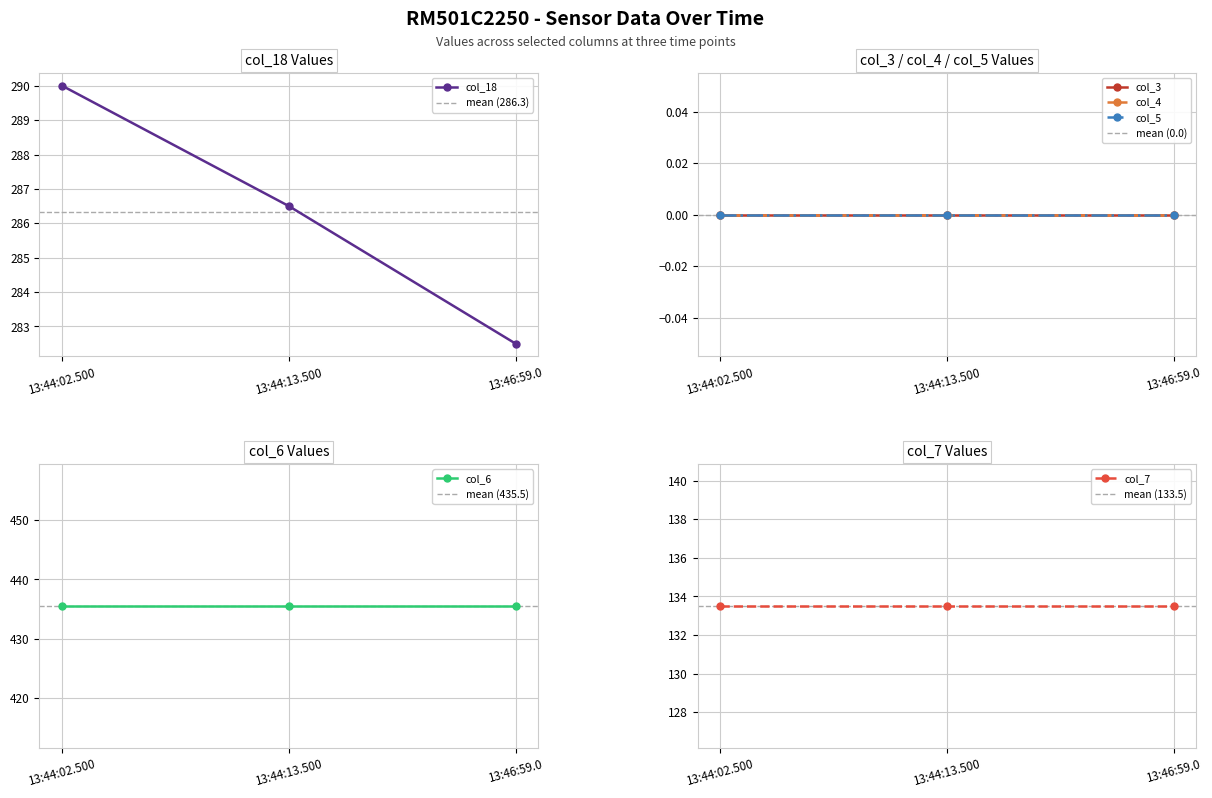

At 13:44:13.500, list the series in order from smallest to largest.

col_3, col_4, col_5, col_7, col_18, col_6